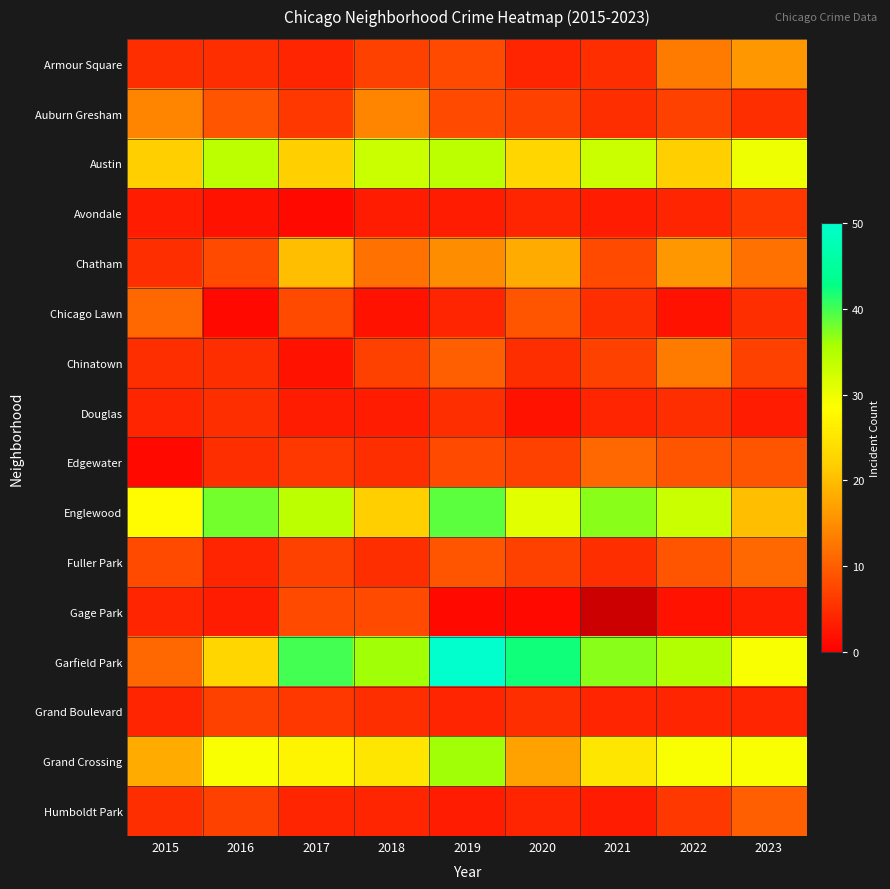

At which category does the chart reach its minimum across all series?

2017